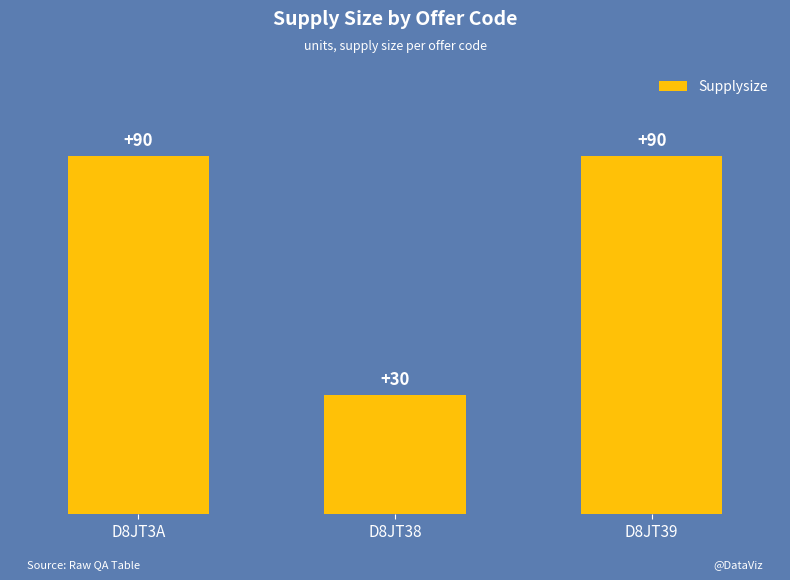

Between D8JT39 and D8JT38, which is larger?

D8JT39